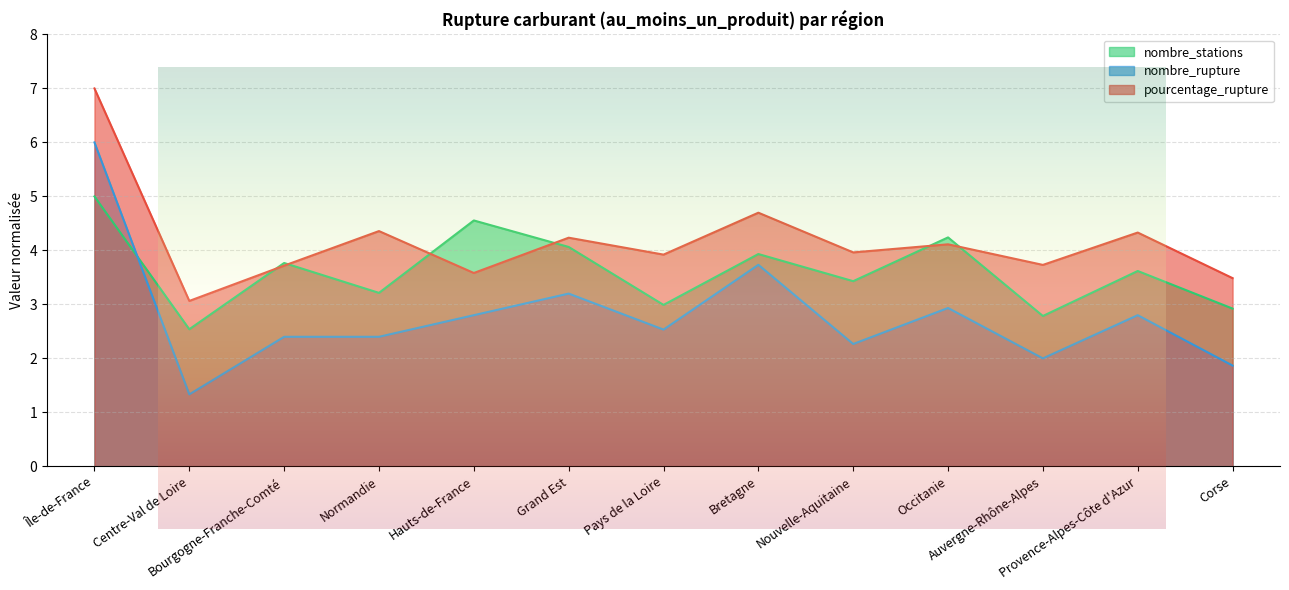

Reading left to right, what are all the values shown in this chart?

pourcentage_rupture: 7.0	3.1	3.7	4.4	3.6	4.2	3.9	4.7	4.0	4.1	3.7	4.3	3.5
nombre_rupture: 6.0	1.3	2.4	2.4	2.8	3.2	2.5	3.7	2.3	2.9	2.0	2.8	1.9
nombre_stations: 5.0	2.5	3.8	3.2	4.6	4.1	3.0	3.9	3.4	4.2	2.8	3.6	2.9